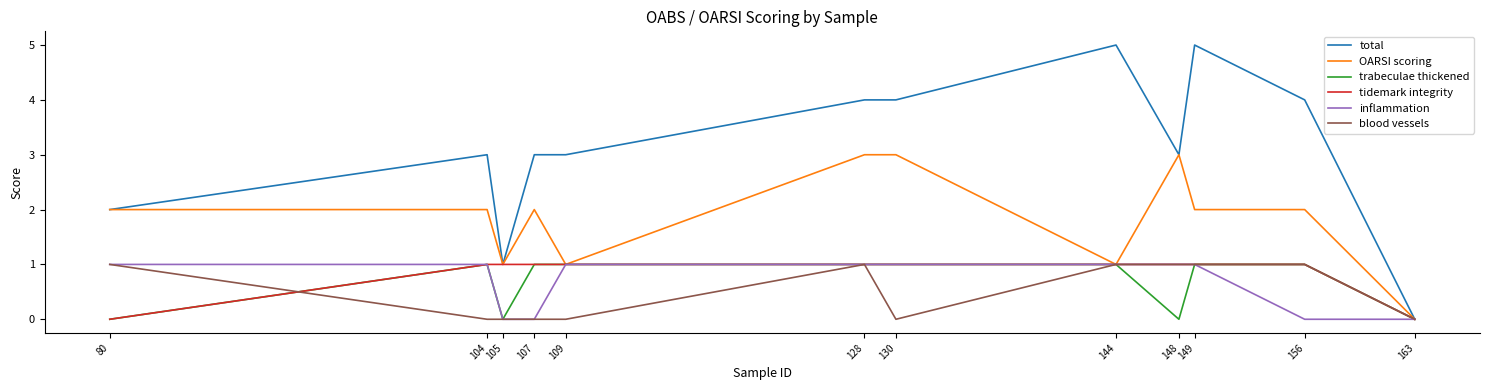

Count the number of categories in the chart.

12